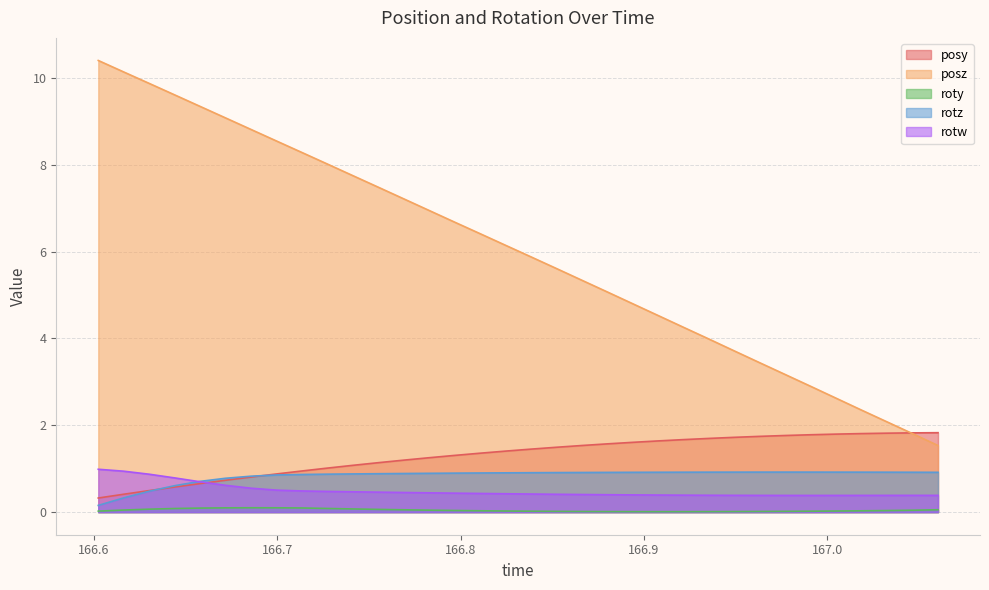

Where does the posz series first go above 6?

166.6023